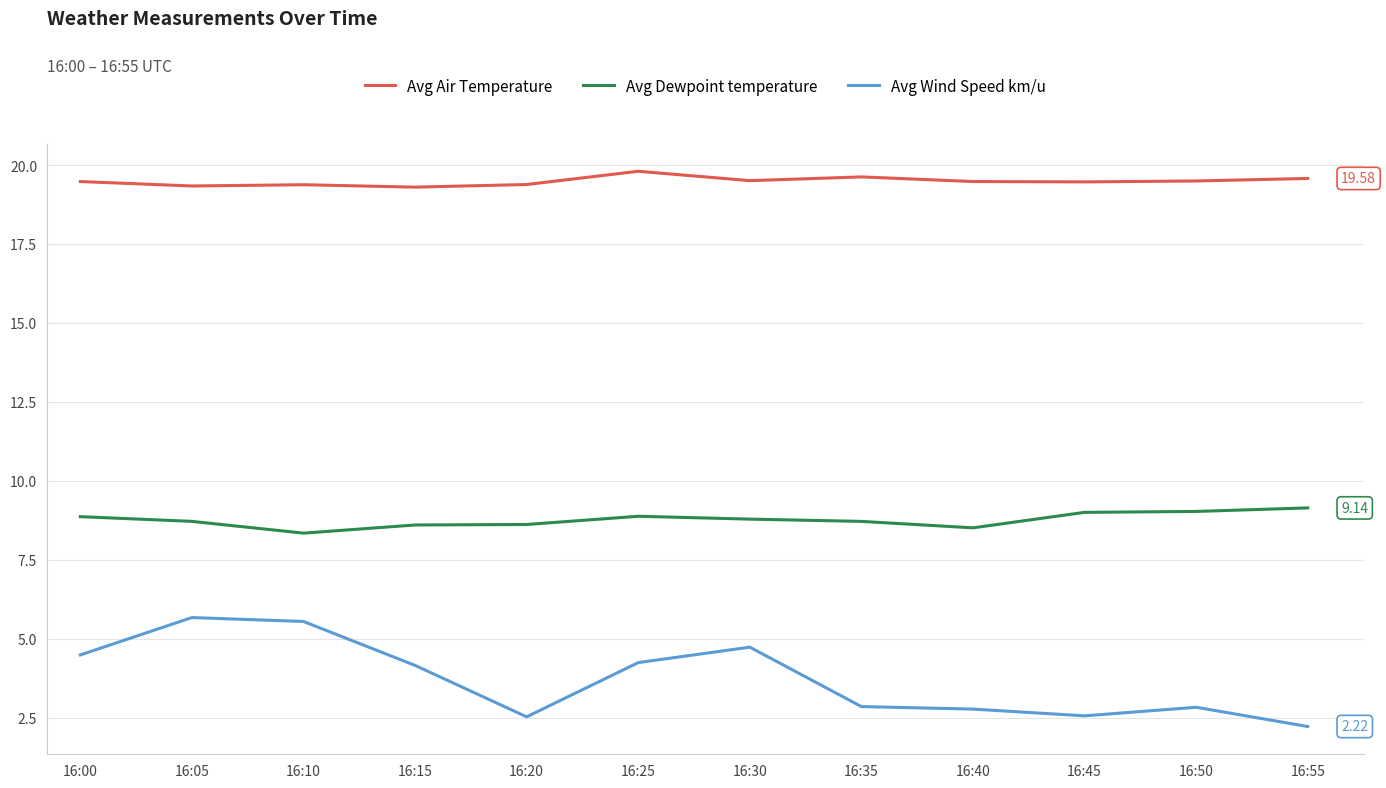

List the series in order of their peak value, lowest first.

Avg Wind Speed km/u, Avg Dewpoint temperature, Avg Air Temperature